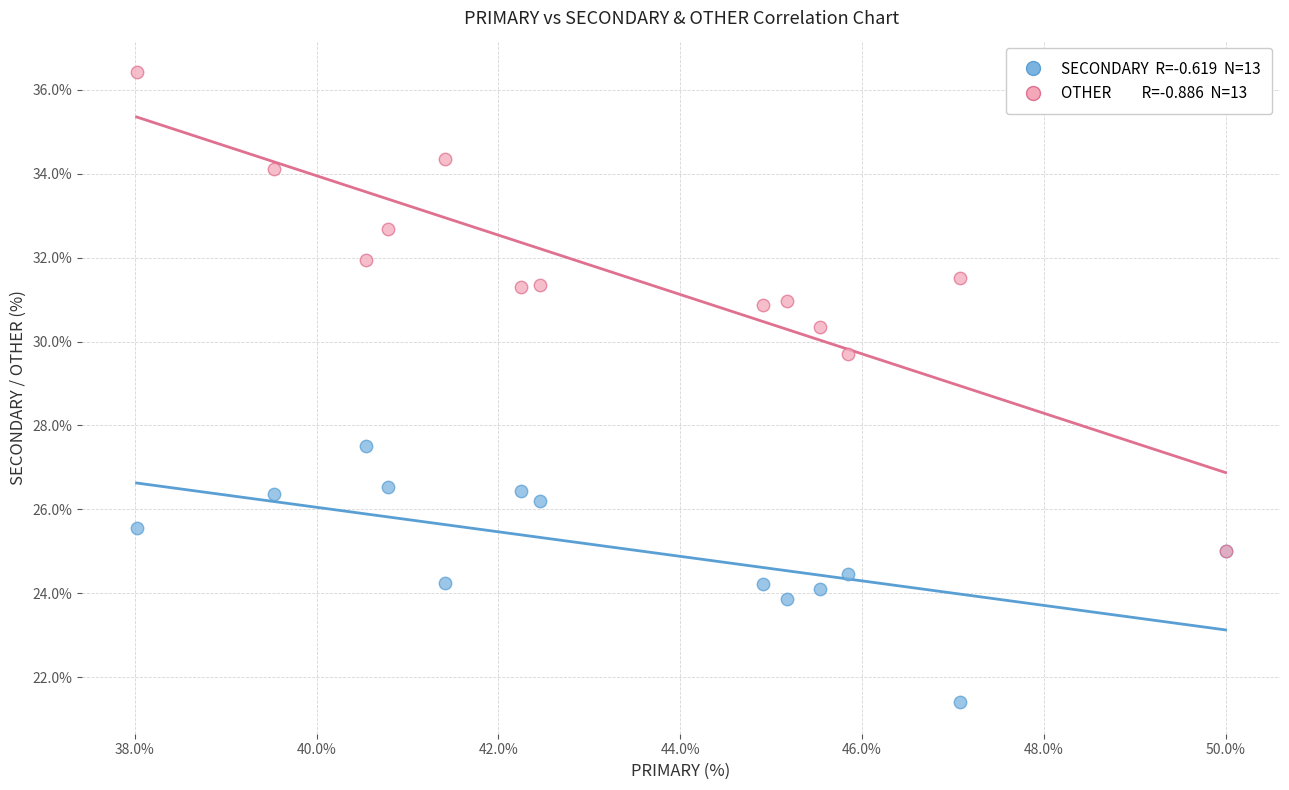

Across all series, what Y value is closest to 28?

27.5